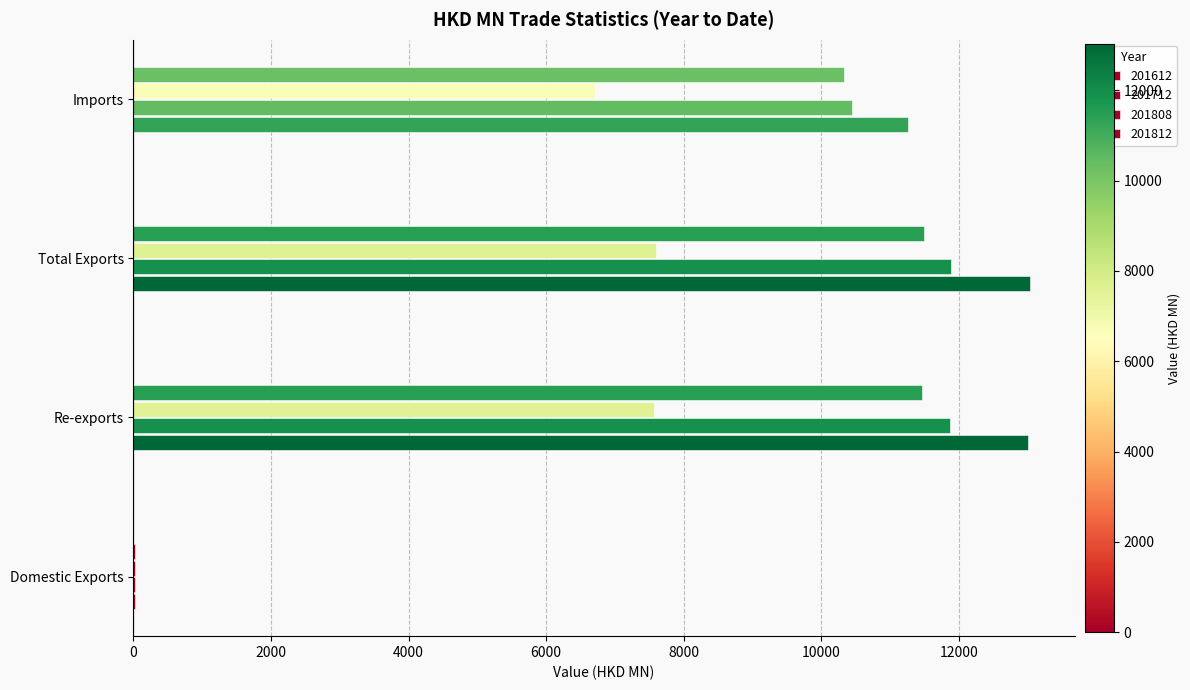

Reading left to right, list all the values displayed in this chart.

201612: Domestic Exports=23.2	Re-exports=13008.6	Total Exports=13031.7	Imports=11263.4
201712: Domestic Exports=22.8	Re-exports=11864.4	Total Exports=11887.2	Imports=10447.7
201808: Domestic Exports=19.1	Re-exports=7575.3	Total Exports=7594.4	Imports=6713.4
201812: Domestic Exports=28.9	Re-exports=11464.6	Total Exports=11493.5	Imports=10332.2